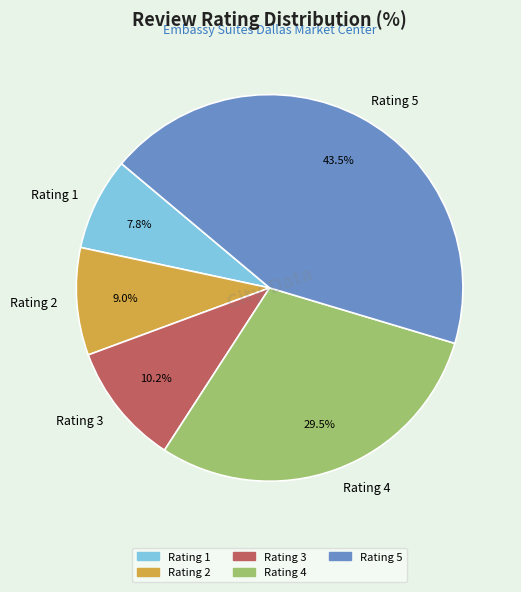

Which has a higher value, Rating 2 or Rating 1?

Rating 2